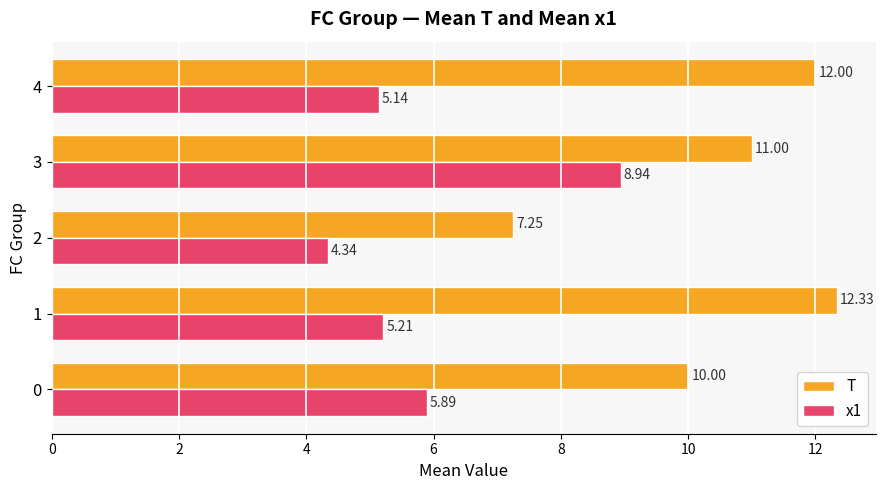

At which category is the sum across all series the highest?

3